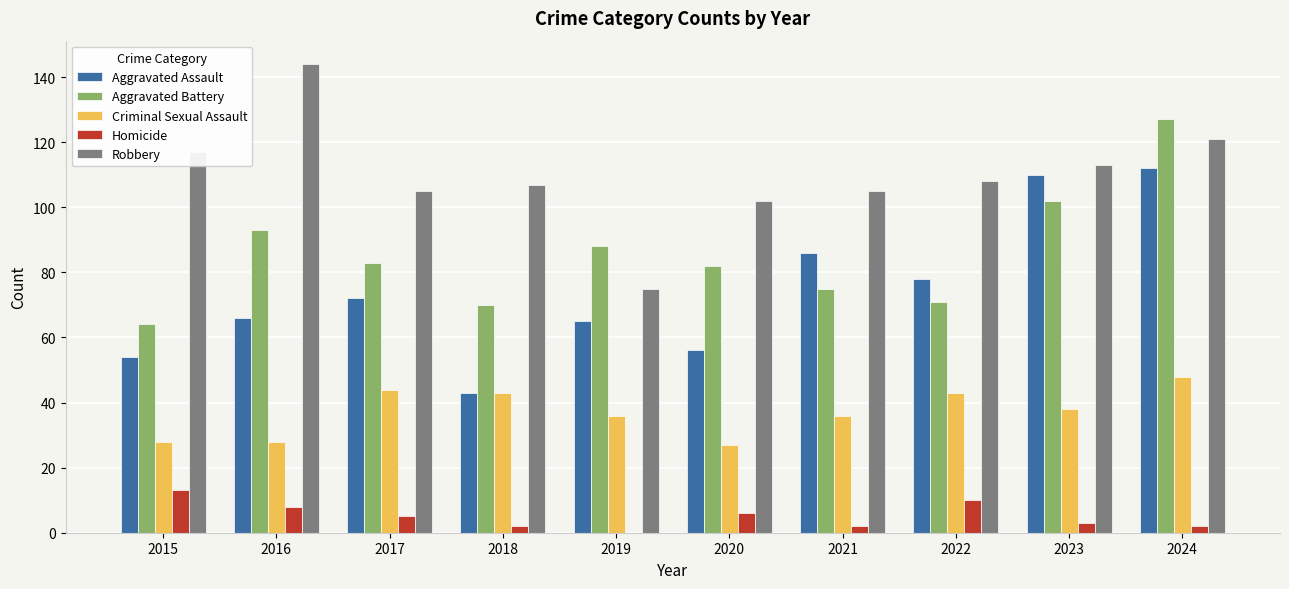

What is the sum of all Homicide values?

51